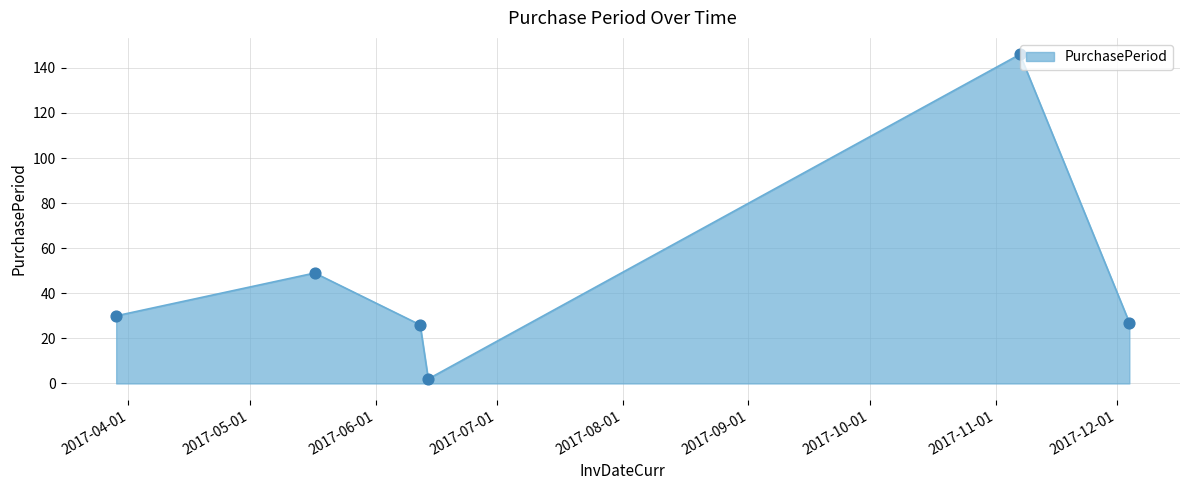

What is the greatest value displayed?

146